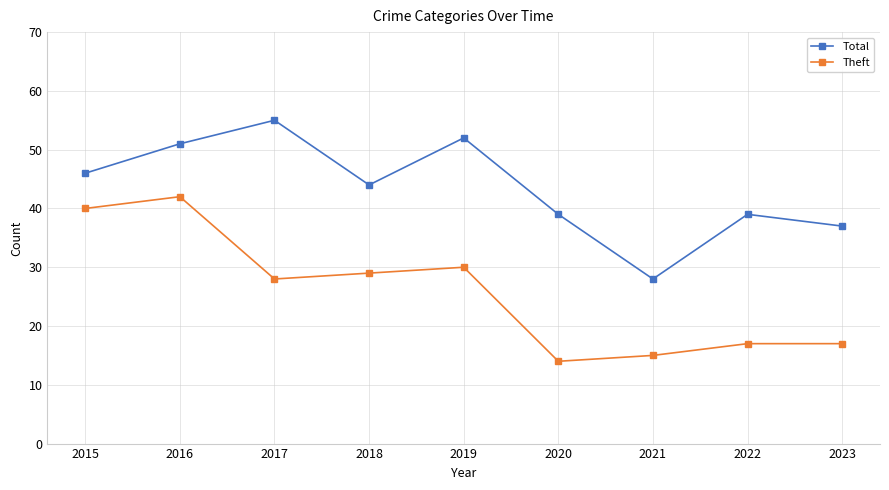

Reading left to right, list all the values displayed in this chart.

Total: 46	51	55	44	52	39	28	39	37
Theft: 40	42	28	29	30	14	15	17	17